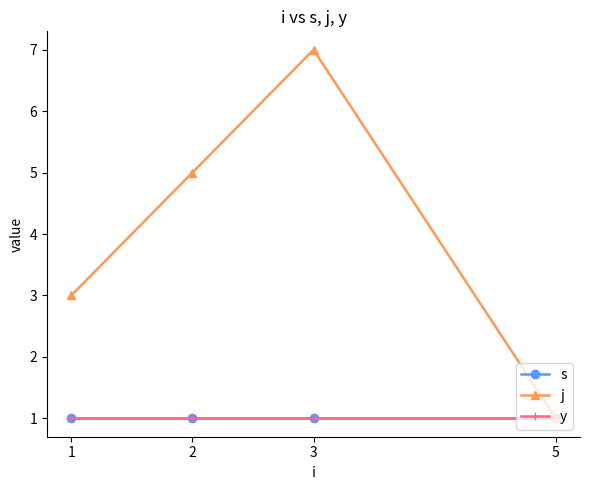

What is the total value across all series at 2?

7